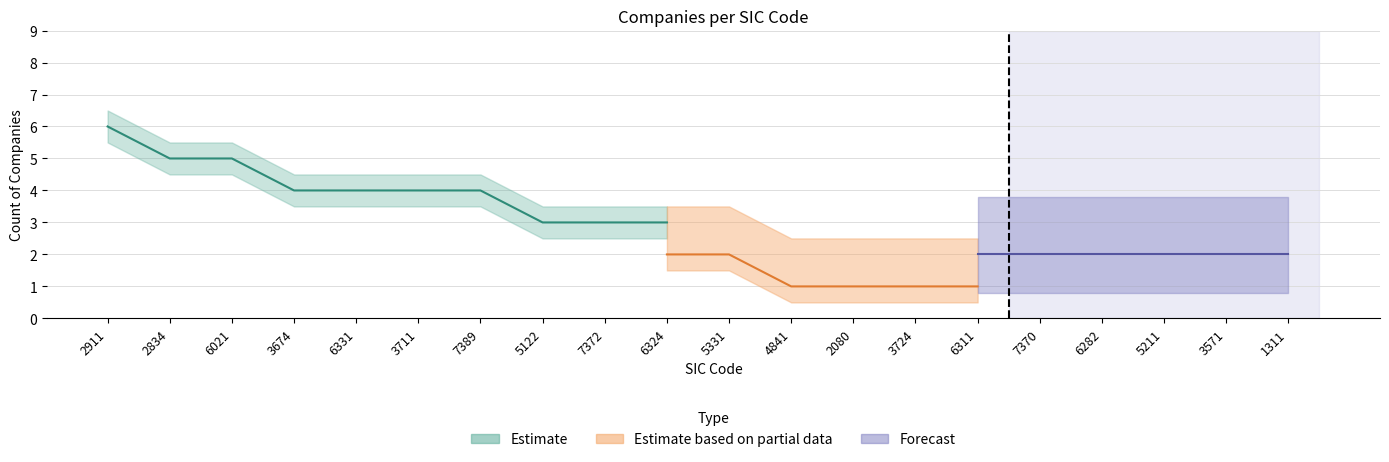

How many series are shown in this chart?

3